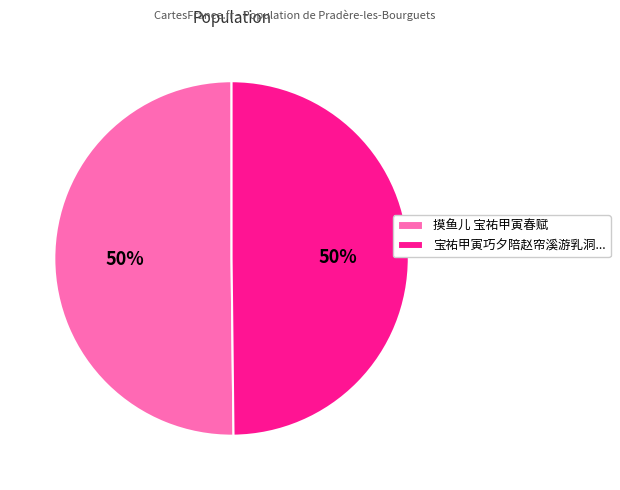

Is it true that 宝祐甲寅巧夕陪赵帘溪游乳洞... is 50% of the pie?

True